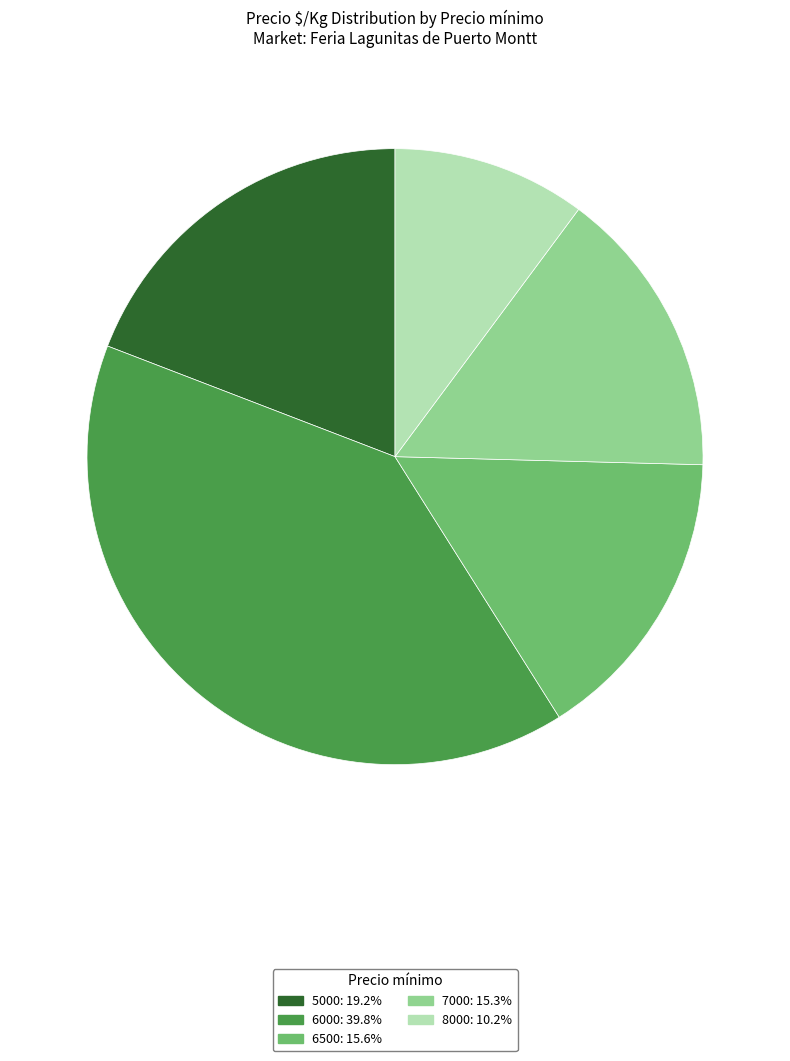

How many segments does this pie chart have?

5